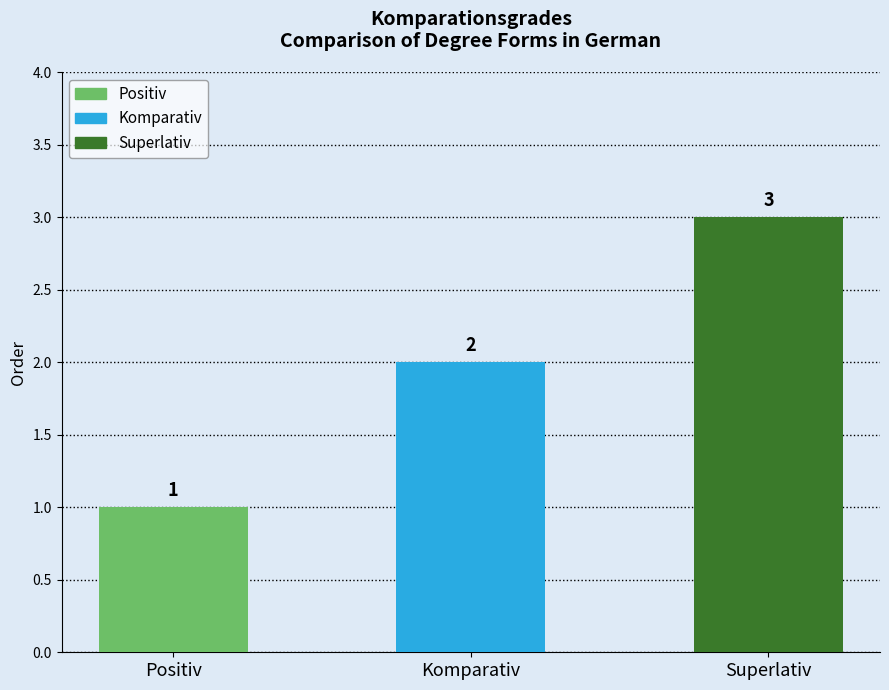

Reading right to left, what are all the values shown in this chart?

Superlativ=3	Komparativ=2	Positiv=1